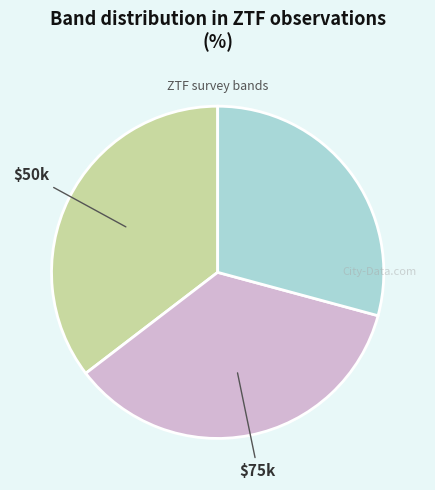

Does any single category account for the majority?

No